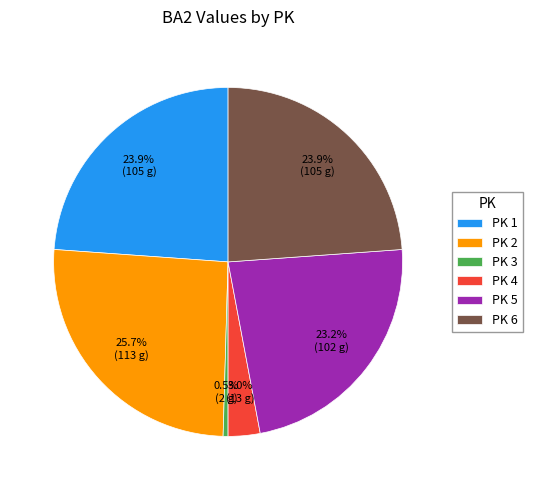

Is there a majority slice in this chart?

No